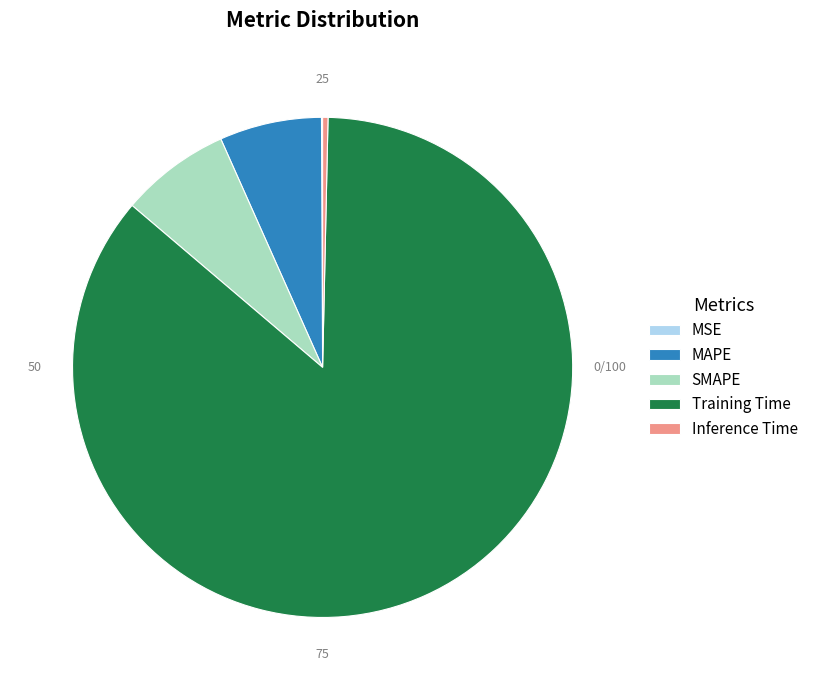

Is MAPE the majority of the pie?

No